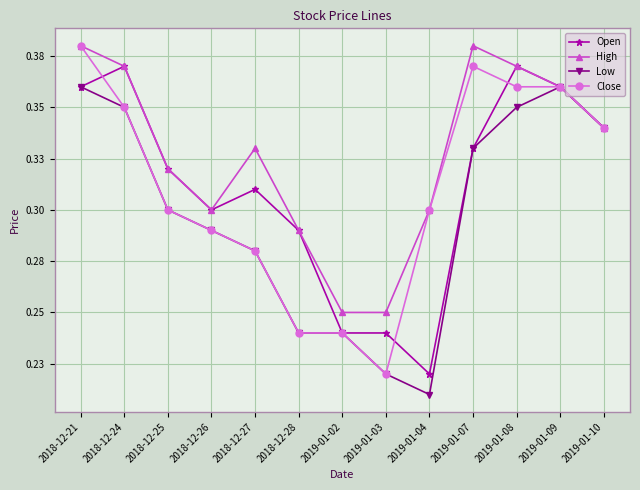

What is the value of the Close point at the 12th from the left?

0.4